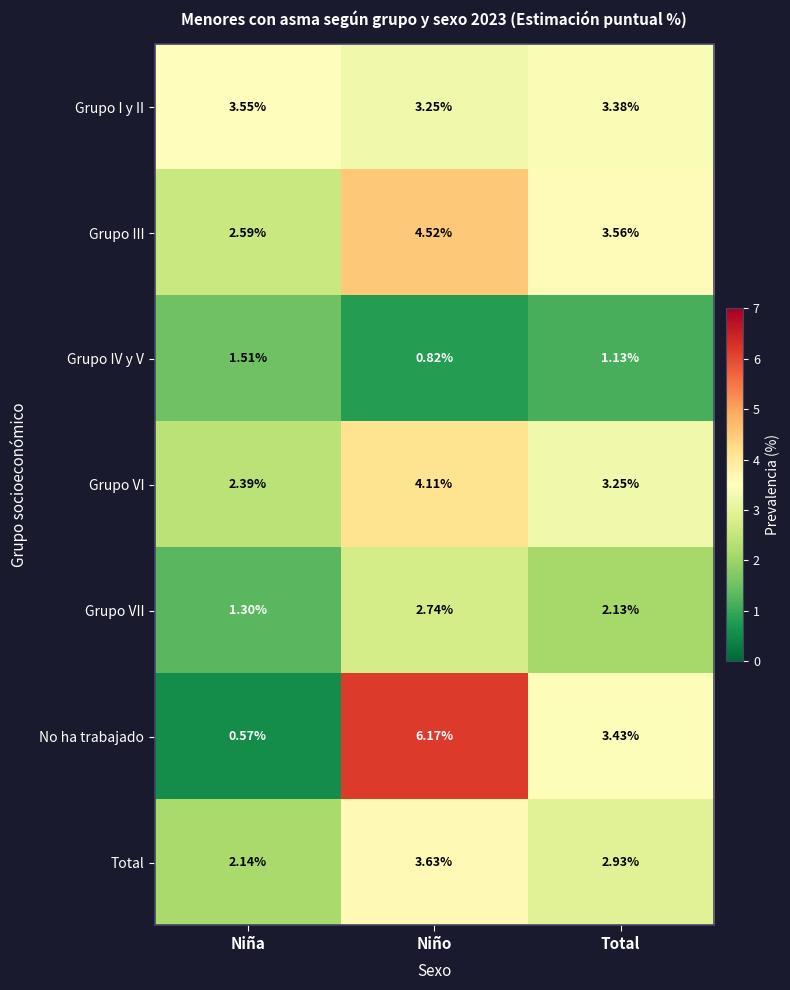

Which series changed the most between Niño and Total?

No ha trabajado